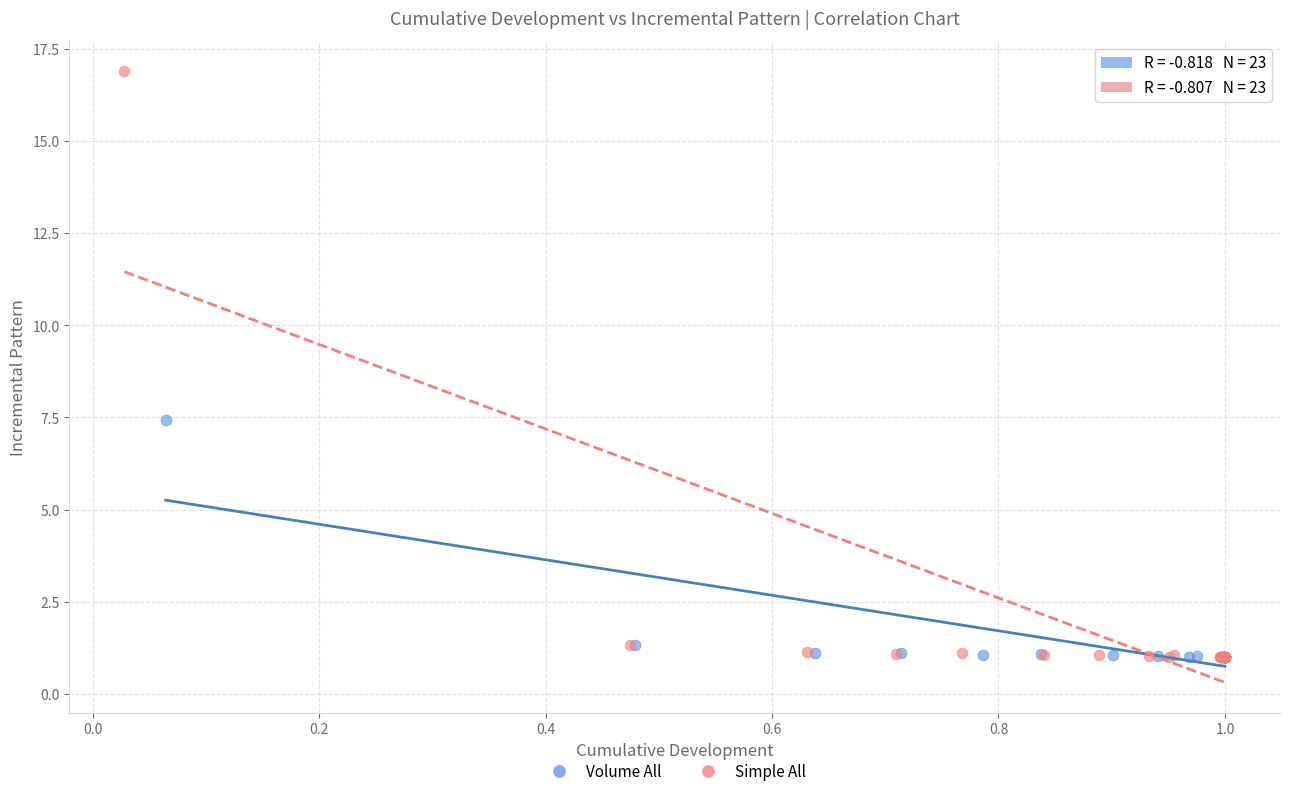

Which series has the largest Y range (max minus min)?

Simple All